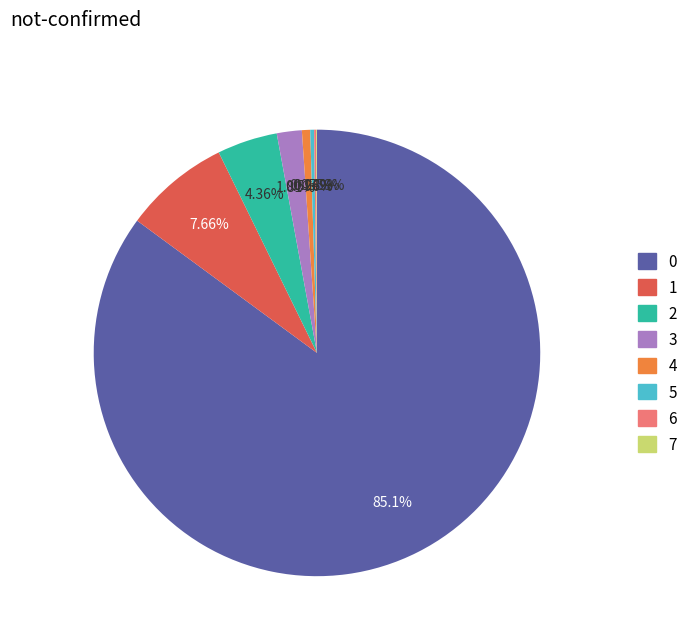

To the nearest percent, what is the difference between the 1 and 2 slice percentages?

3%